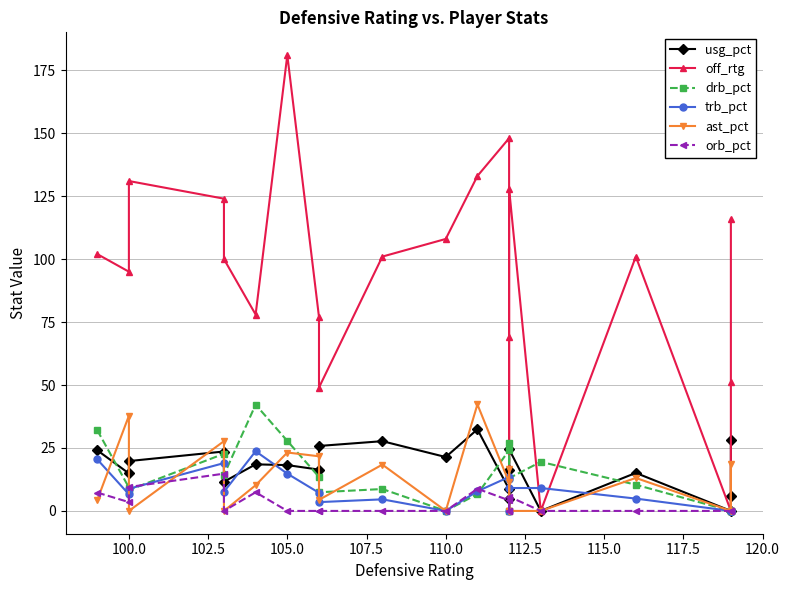

What are all the series names shown in the legend?

usg_pct, off_rtg, drb_pct, trb_pct, ast_pct, orb_pct